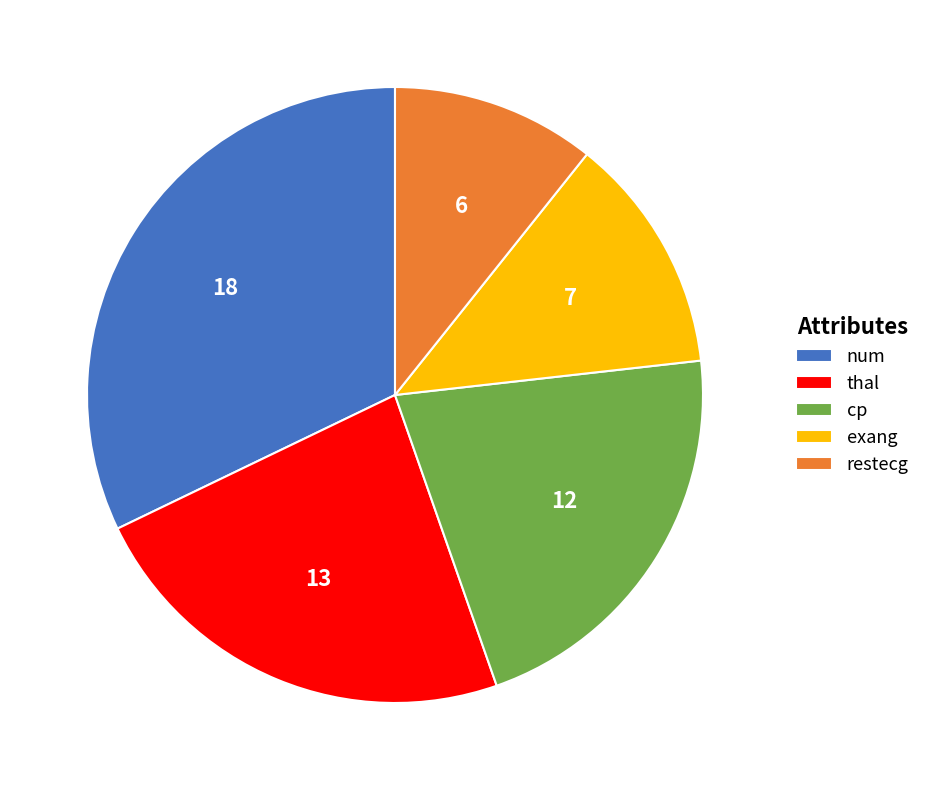

True or false: cp accounts for 12% of the total.

False